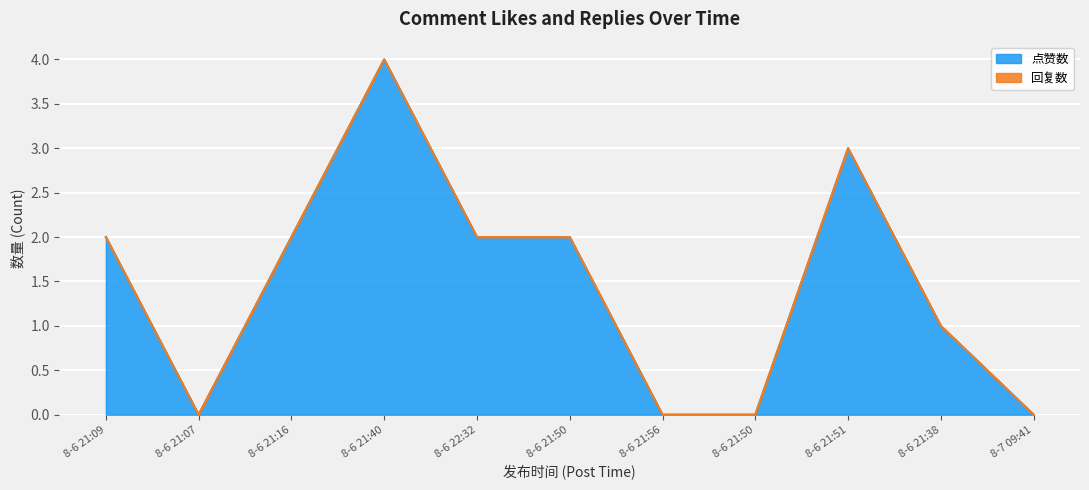

What is the label of the 10th point from the right?

8-6 21:07